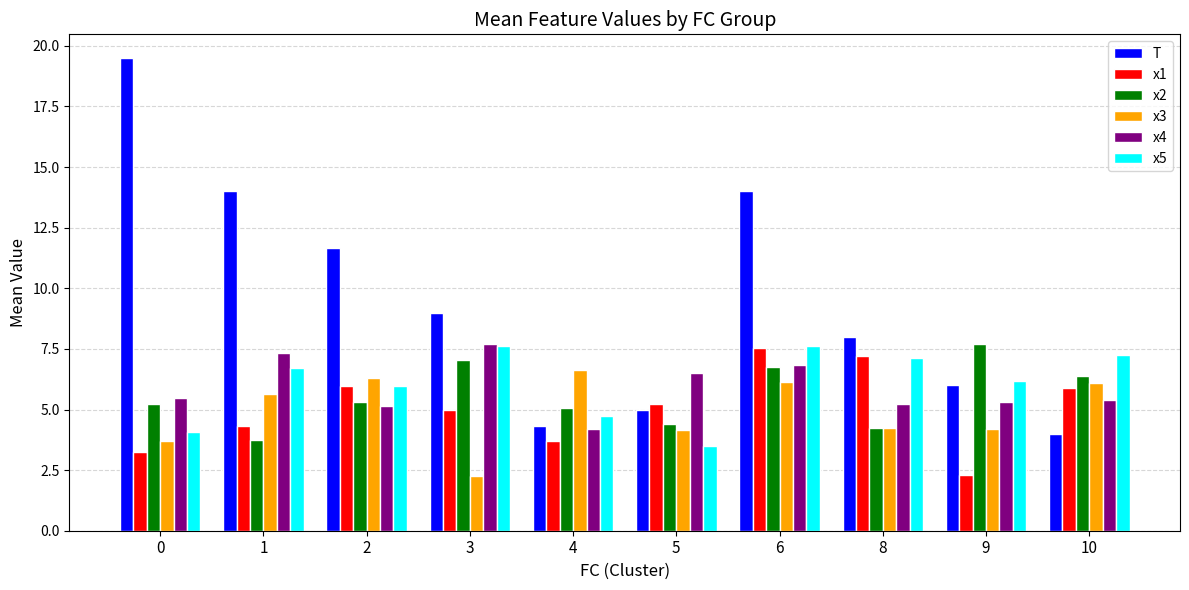

The x3 series shows 6.3 at 2. True or false?

True